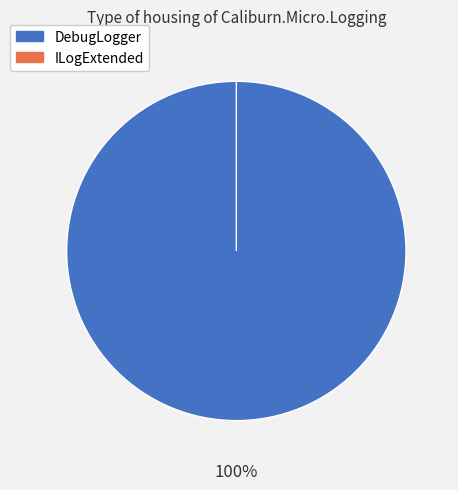

What is the total percentage of ILogExtended and DebugLogger?

100.0%